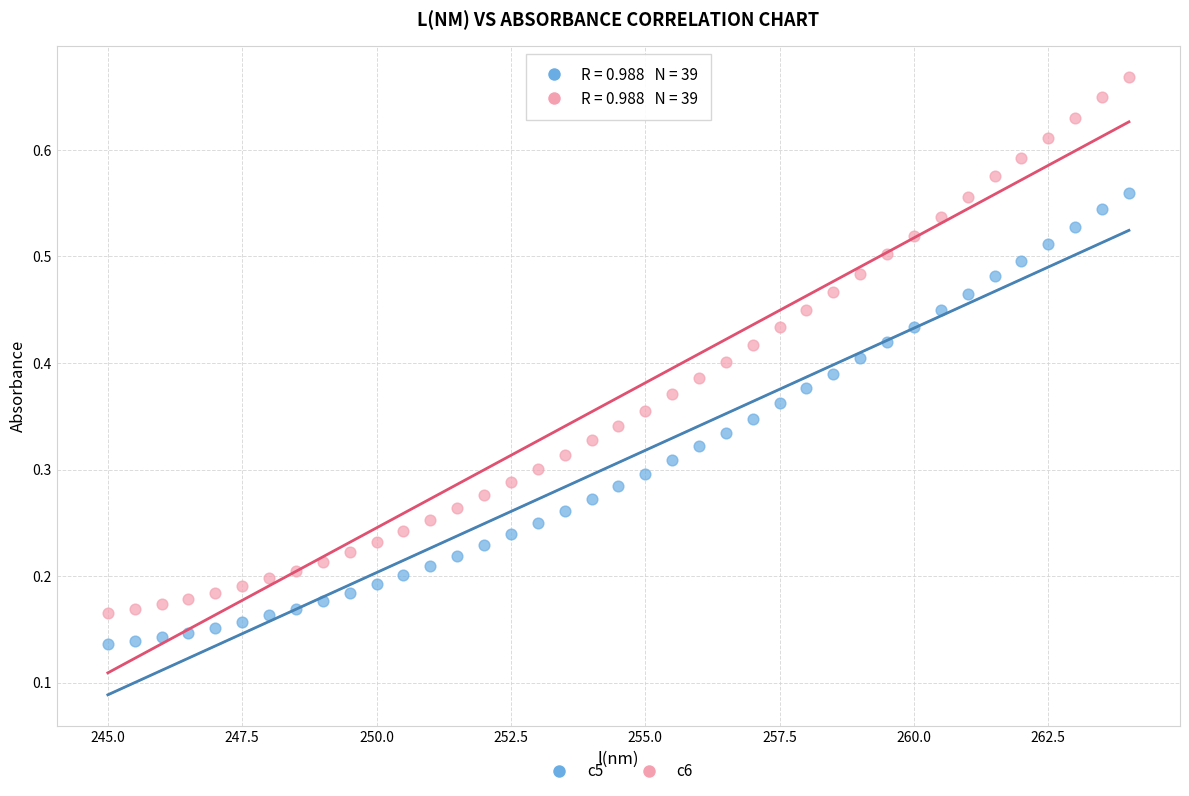

Which series has the widest spread of Y values?

c6